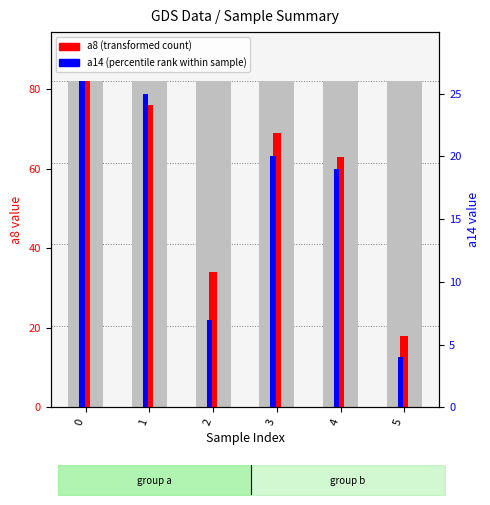

How many bars are there in total?

12